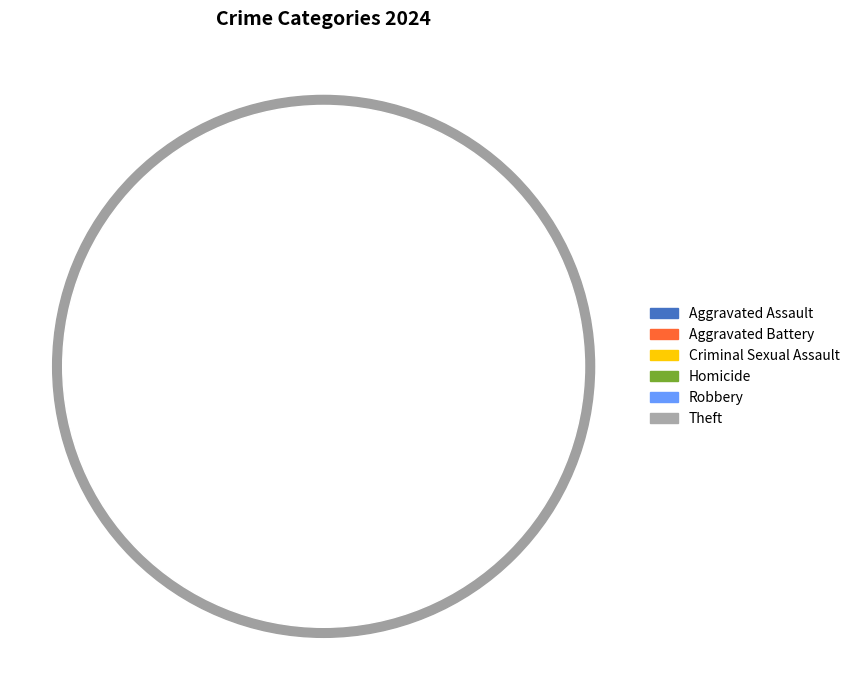

Does any single category account for the majority?

No